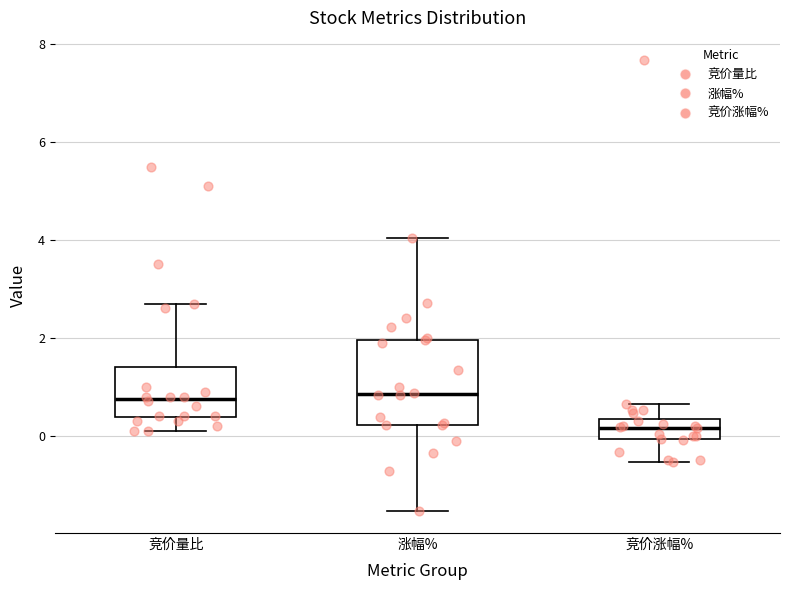

Reading left to right, read every box against the y-axis: the position of its median line, the range the box covers, and the ends of its whiskers. The values are not printed on the chart, so give them approximately, as read against the axis.

竞价量比: median 0.8, box 0.4 to 1.4, whiskers 0.2 to 2.8
涨幅%: median 0.8, box 0.2 to 2.0, whiskers -1.6 to 4.0
竞价涨幅%: median 0.2, box 0.0 to 0.4, whiskers -0.6 to 0.6